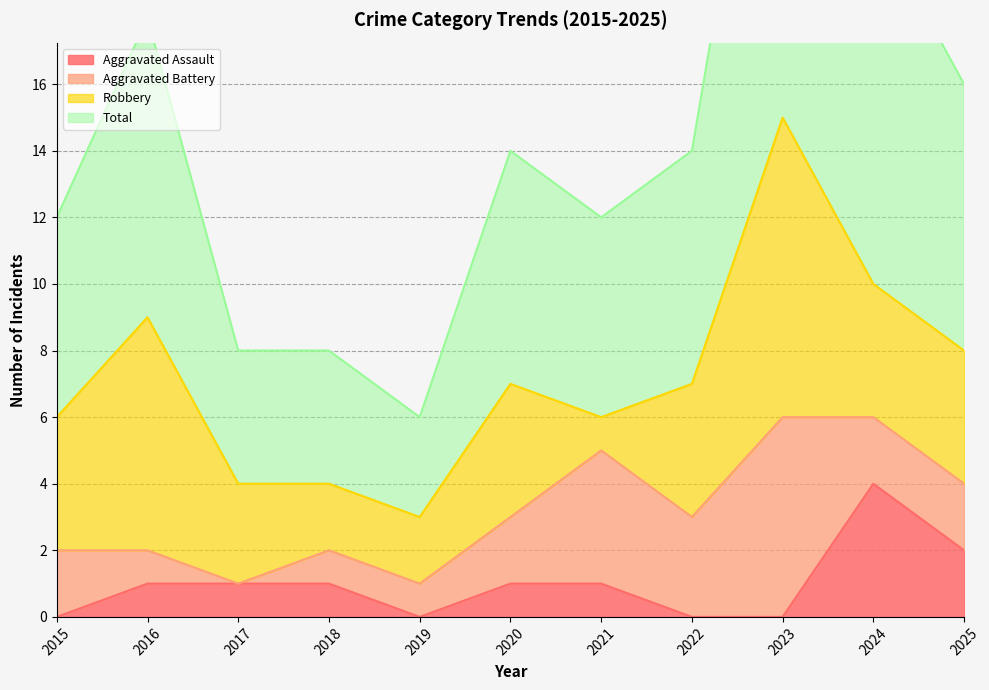

The Aggravated Assault series shows 2 at 2020. True or false?

False